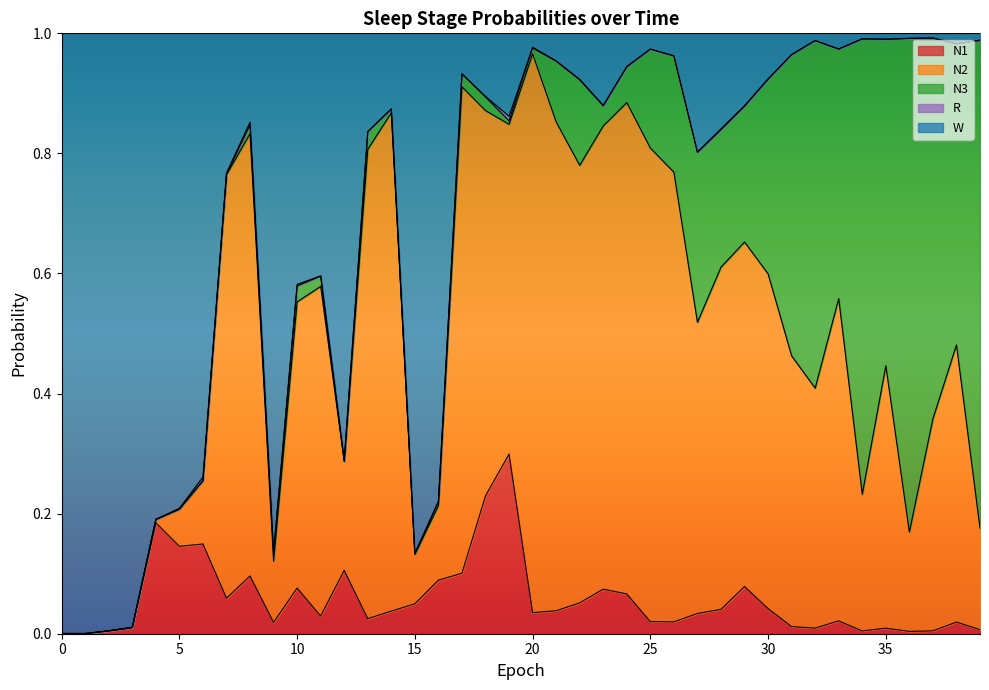

Does the chart display data point markers on the line(s)?

No